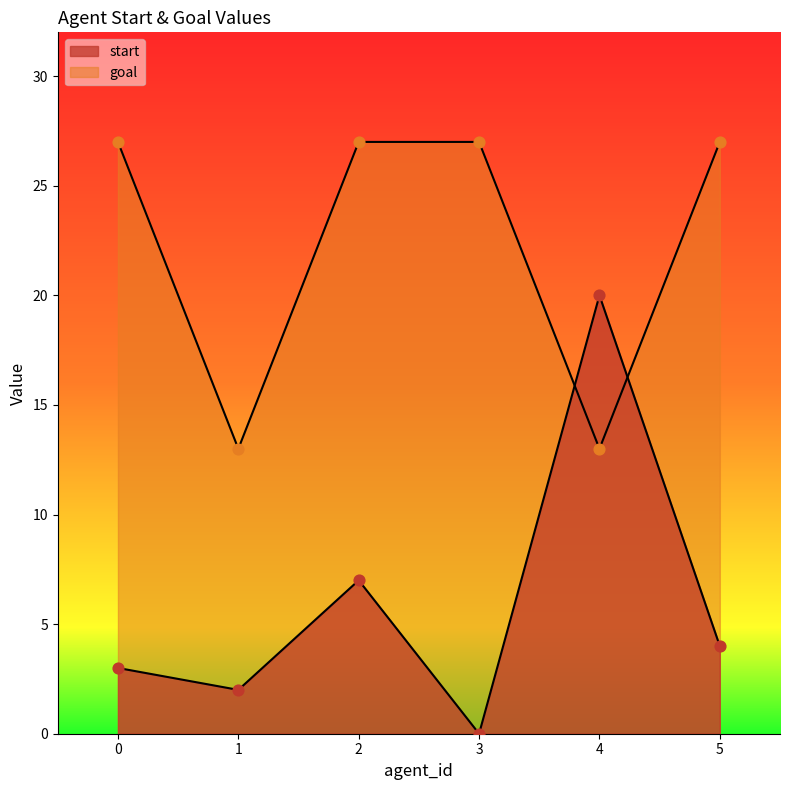

Is the value of start at 4 greater than the value of goal at 3?

No